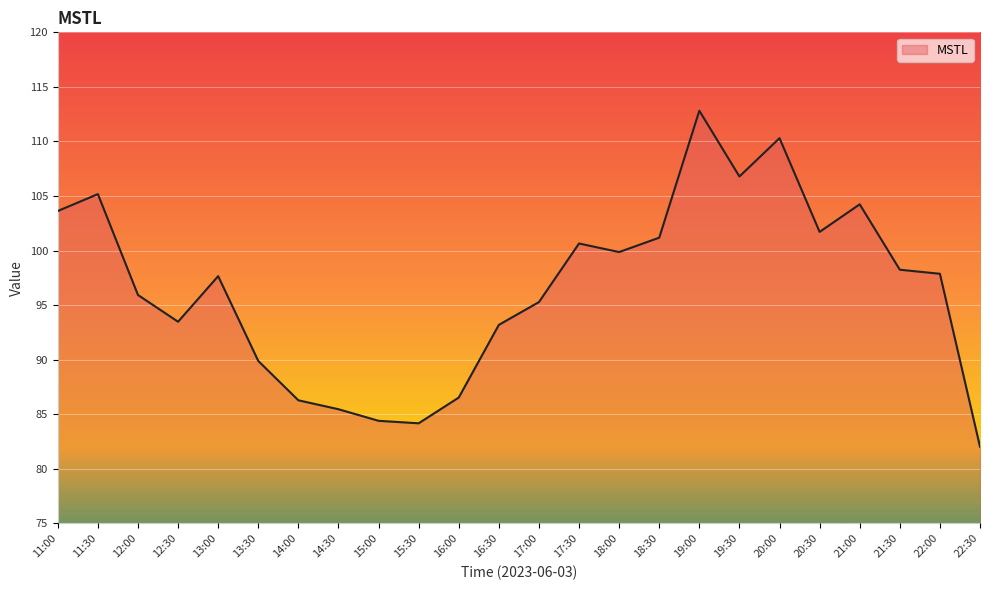

What is the minimum value shown in the chart?

82.0